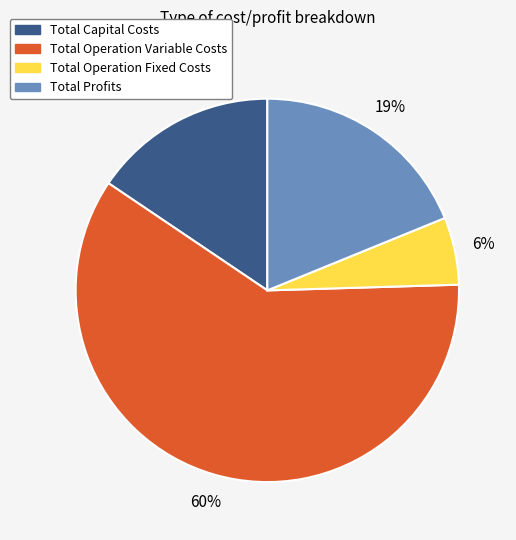

How many slices are in this pie chart?

4